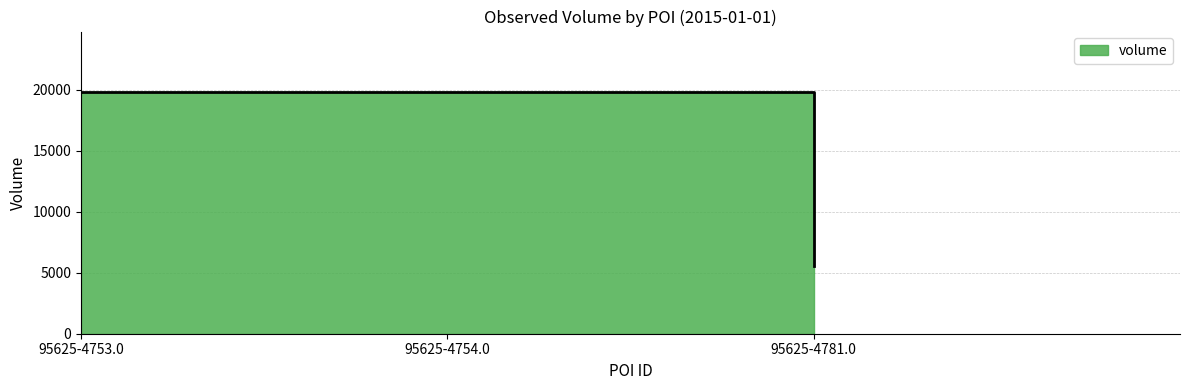

Reading right to left, extract all data points from this chart.

95625-4781.0=5562	95625-4754.0=19806	95625-4753.0=19806